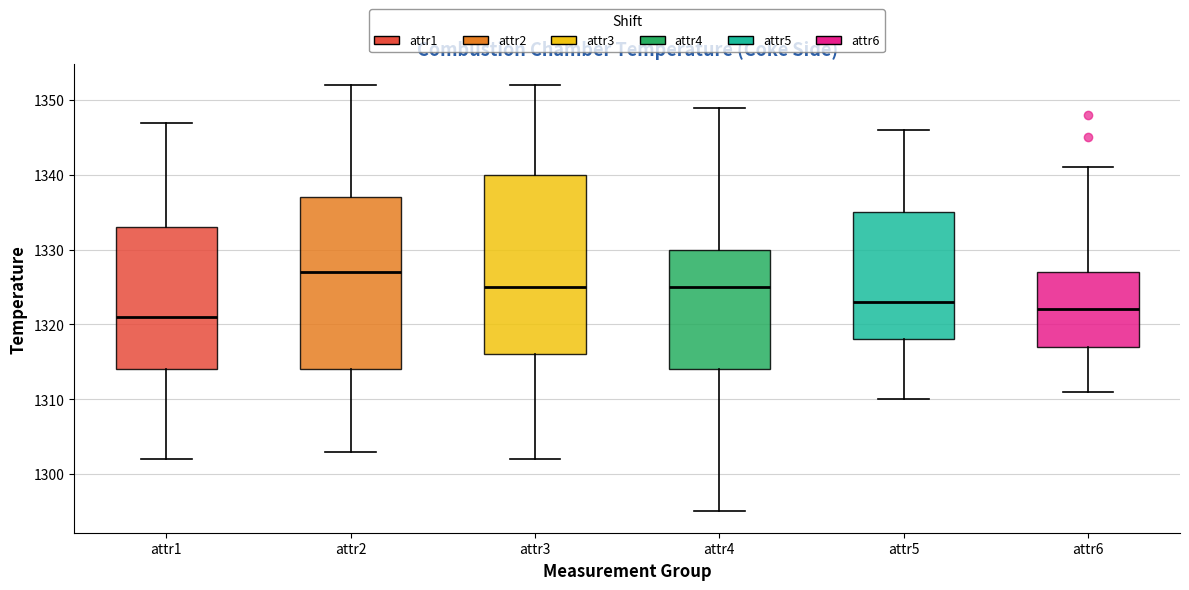

Which box has the highest median line?

attr2